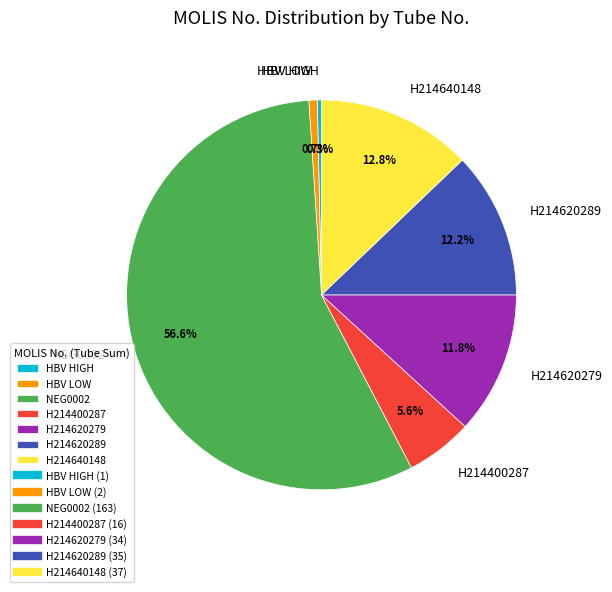

To the nearest percent, what is the average slice percentage?

14%